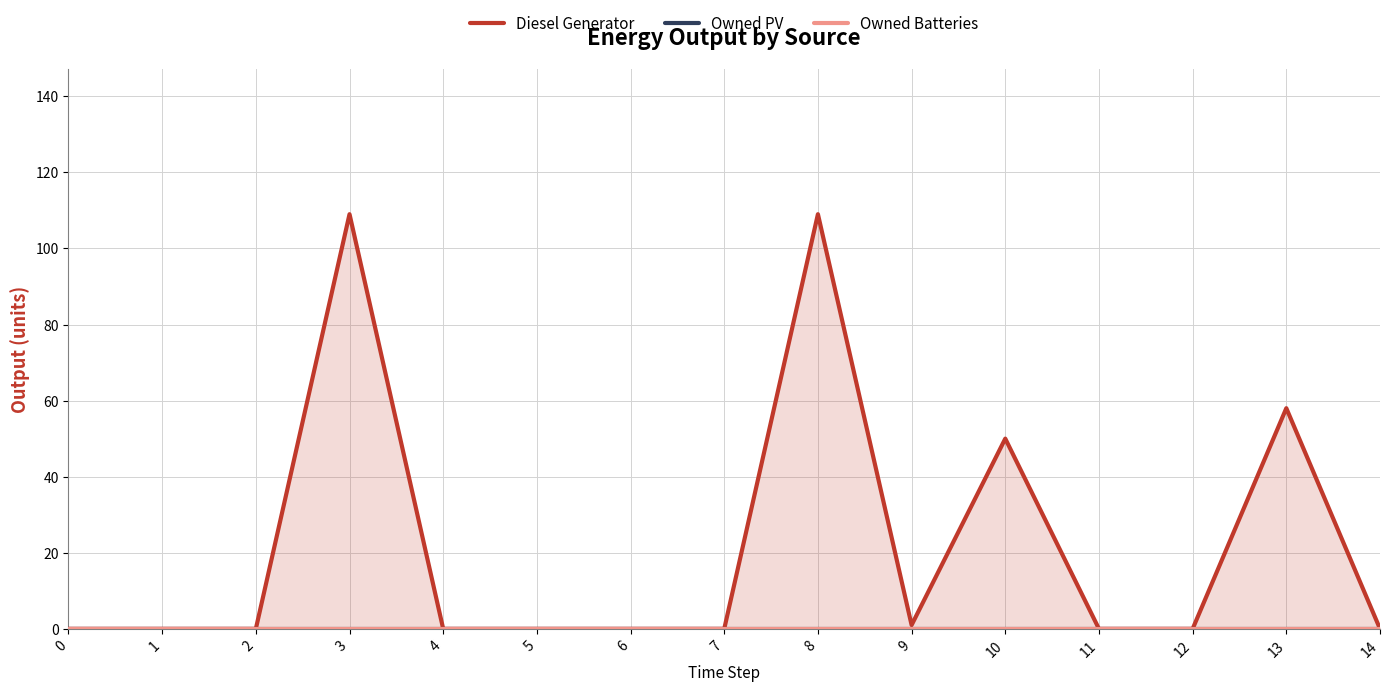

Is the value of Owned PV at 9 greater than the value of Owned Batteries at 6?

No